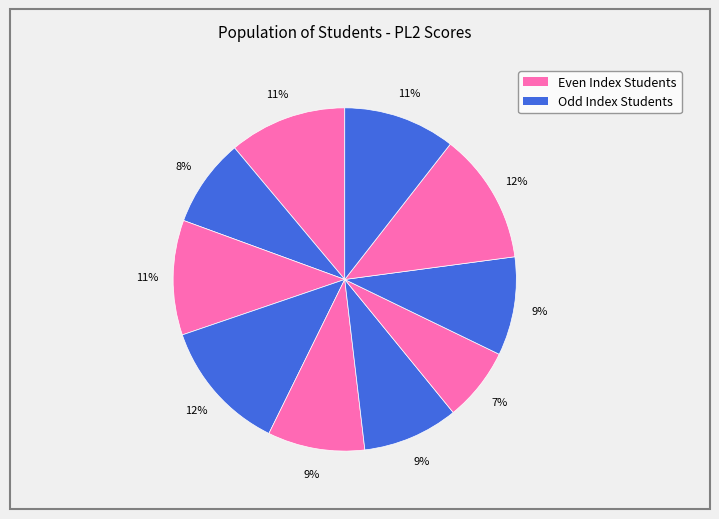

Count the number of slices in the pie.

10